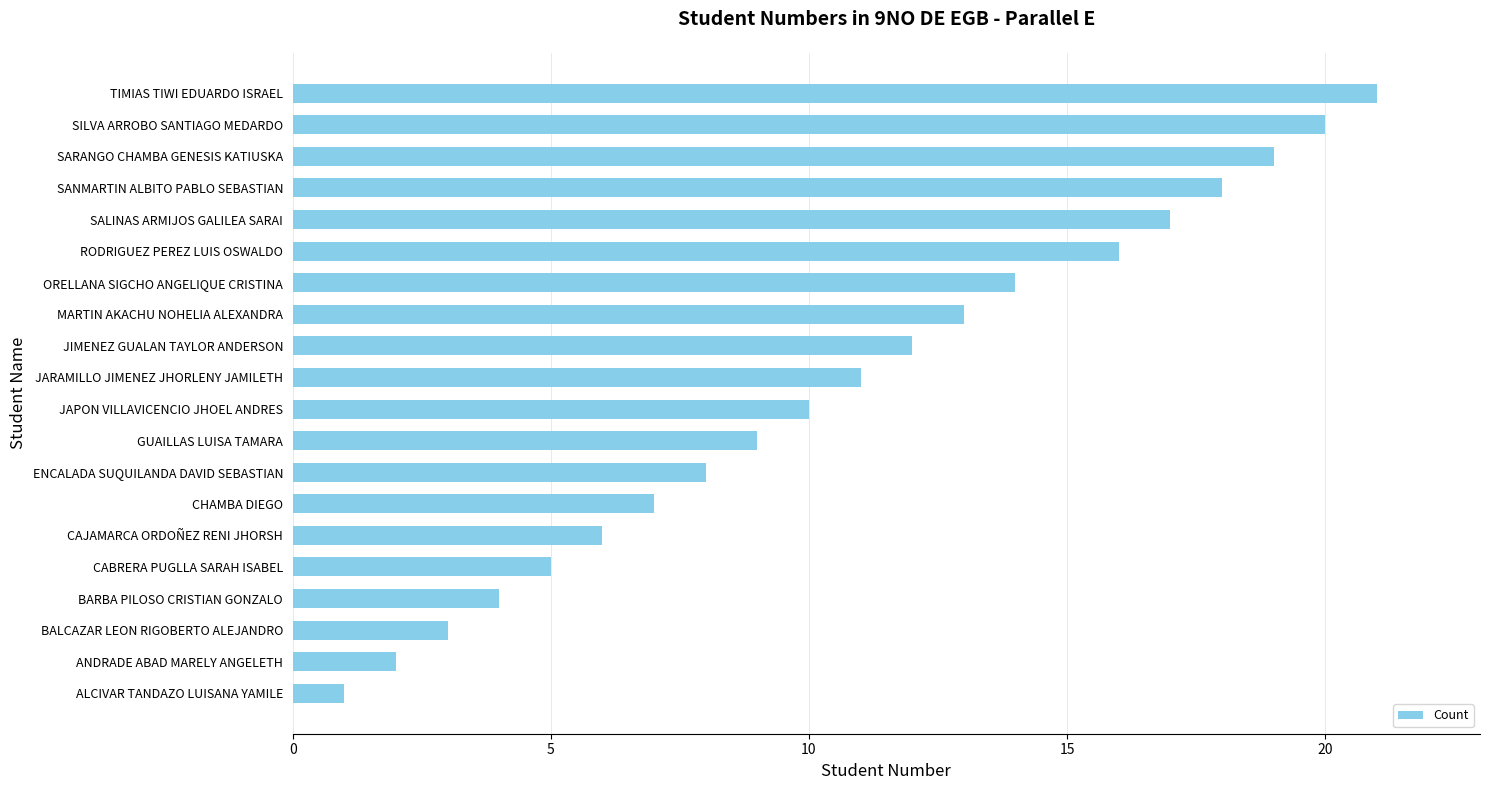

Reading bottom to top, what are all the values shown in this chart?

1	2	3	4	5	6	7	8	9	10	11	12	13	14	16	17	18	19	20	21